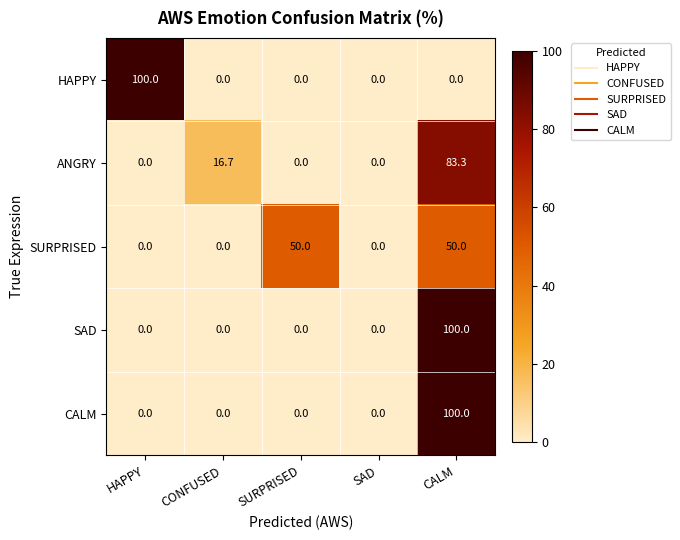

Reading right to left, list all the values displayed in this chart.

HAPPY: CALM=0.0	SAD=0.0	SURPRISED=0.0	CONFUSED=0.0	HAPPY=100.0
ANGRY: CALM=83.3	SAD=0.0	SURPRISED=0.0	CONFUSED=16.7	HAPPY=0.0
SURPRISED: CALM=50.0	SAD=0.0	SURPRISED=50.0	CONFUSED=0.0	HAPPY=0.0
SAD: CALM=100.0	SAD=0.0	SURPRISED=0.0	CONFUSED=0.0	HAPPY=0.0
CALM: CALM=100.0	SAD=0.0	SURPRISED=0.0	CONFUSED=0.0	HAPPY=0.0